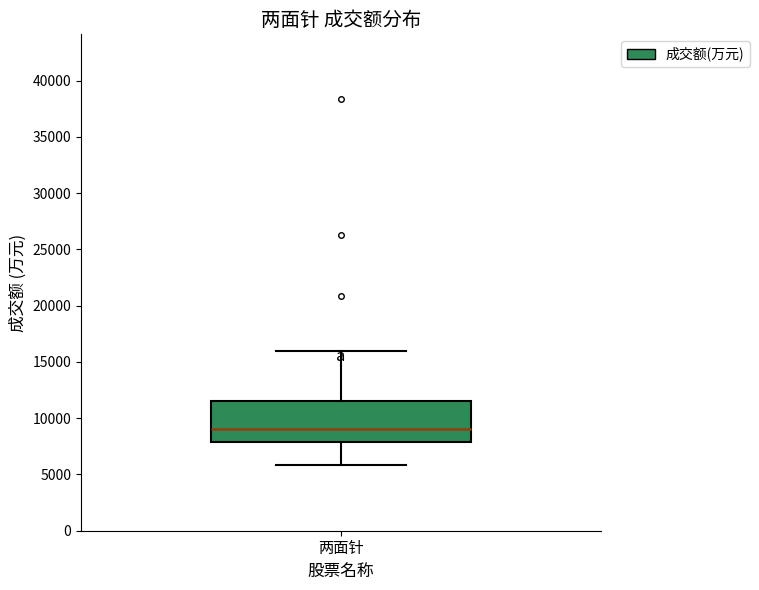

Where does the upper whisker of the box for 两面针 end on the y-axis? The values are not printed on the chart, so give them approximately, as read against the axis.

16000